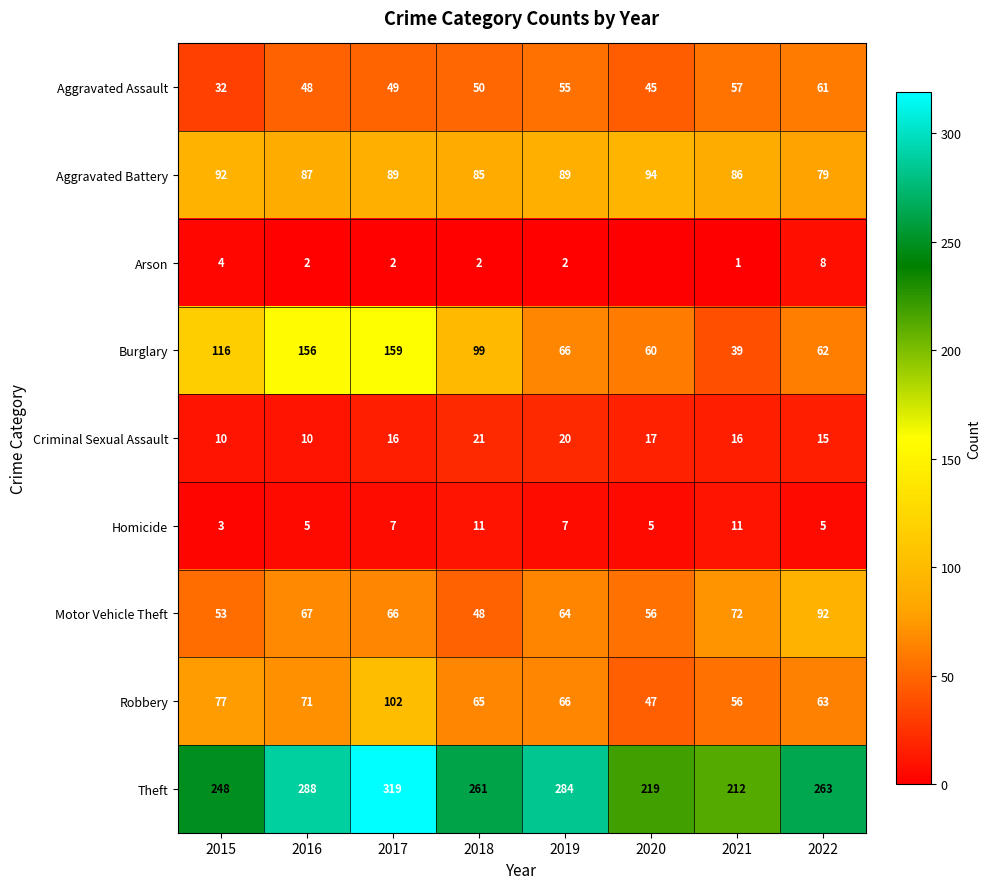

Is it true that Homicide equals 11 at 2021?

True